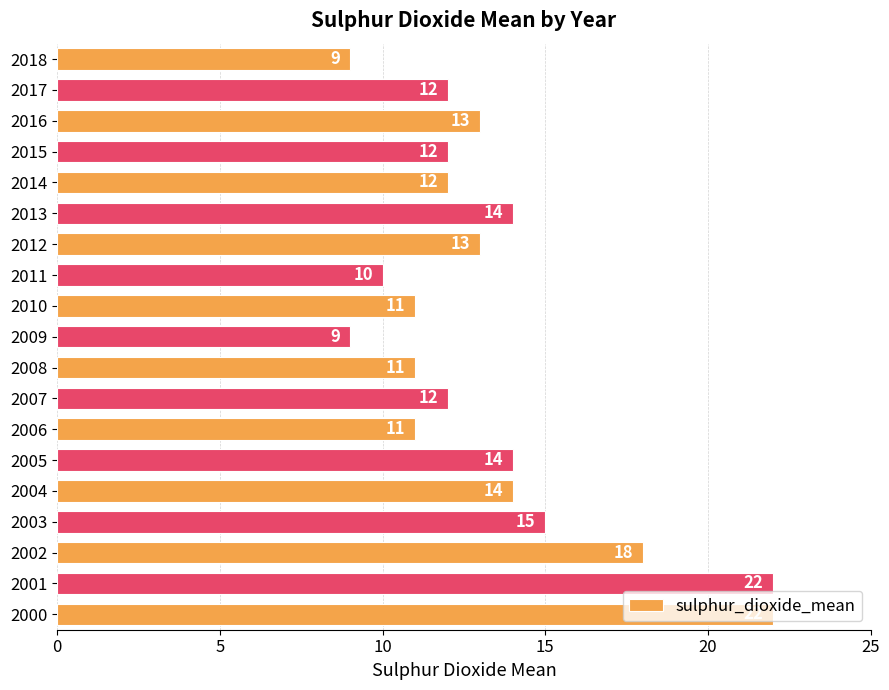

Are the bars grouped side by side (vs. stacked)?

No